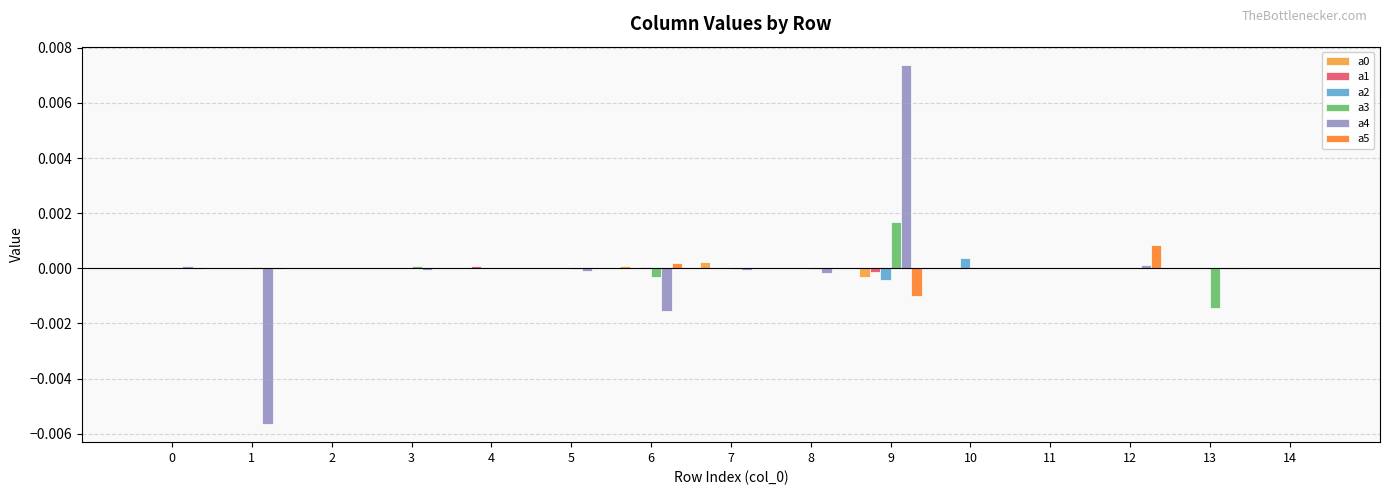

Where does the a2 series first go above 0?

2